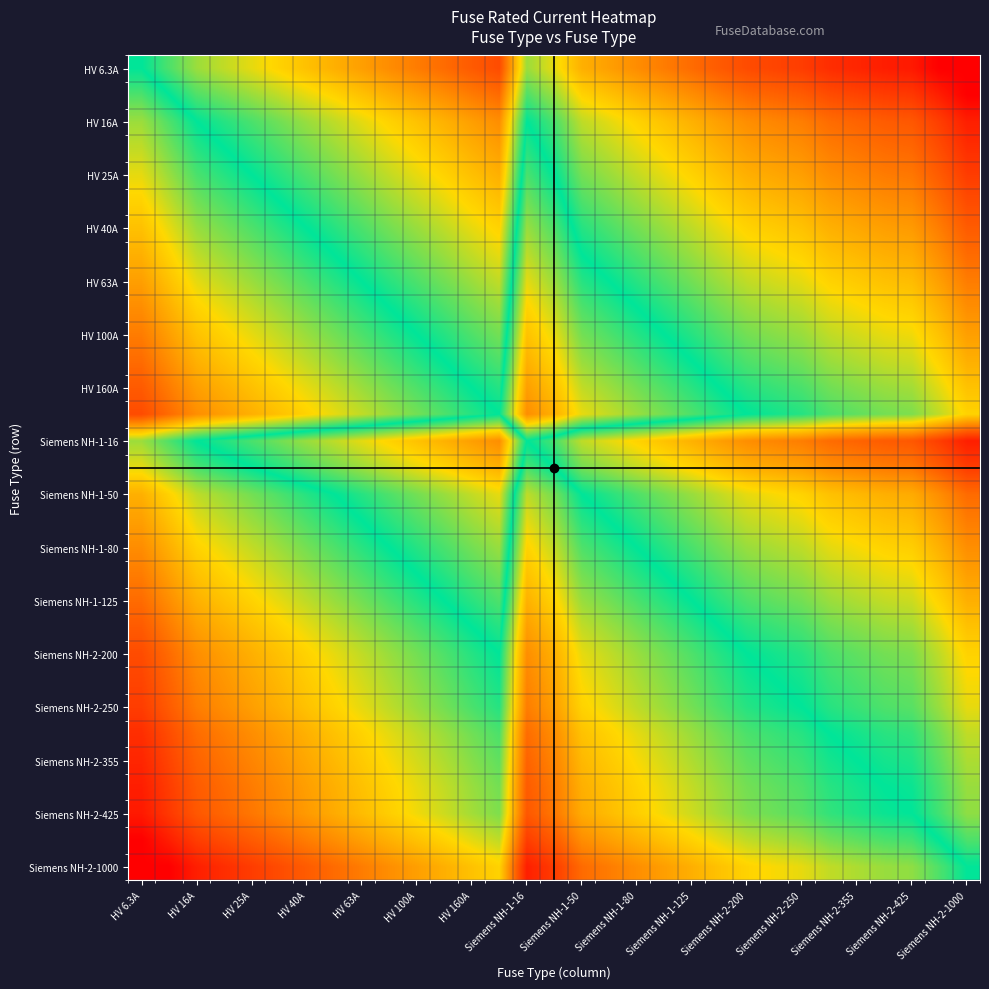

Count the number of categories in the chart.

31